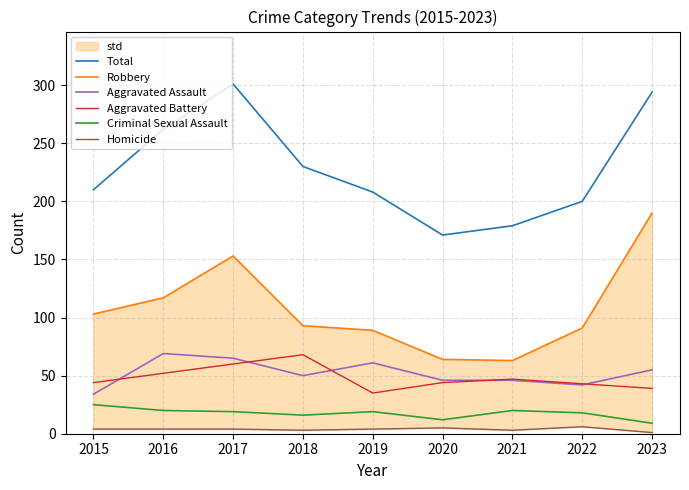

What is the sum of the Robbery values at 2020 and 2019?

153